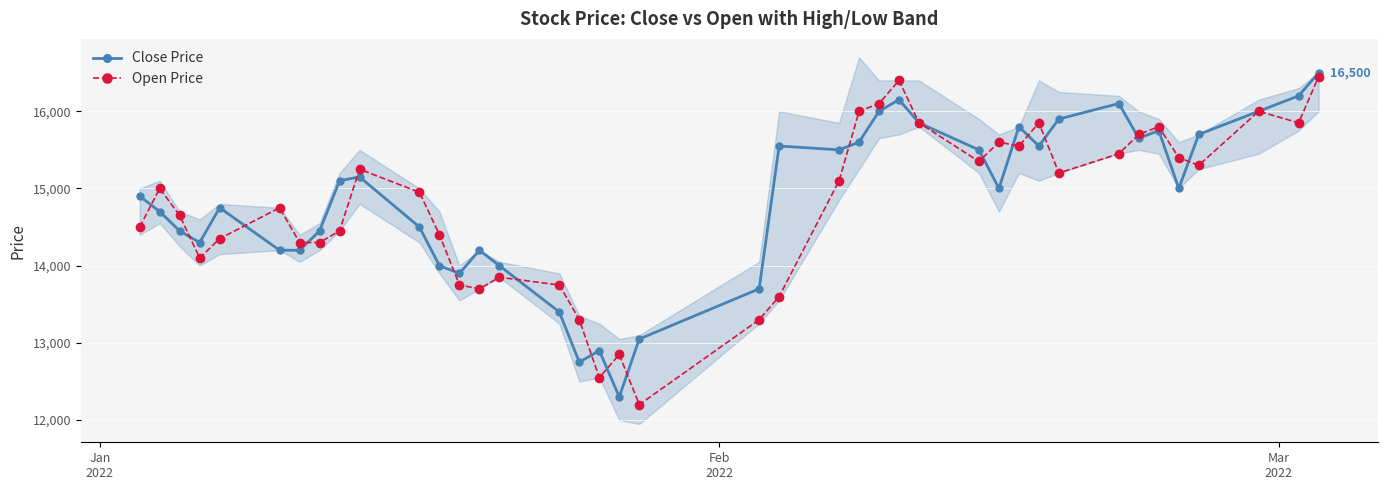

What is the highest value of the Open Price series?

16450